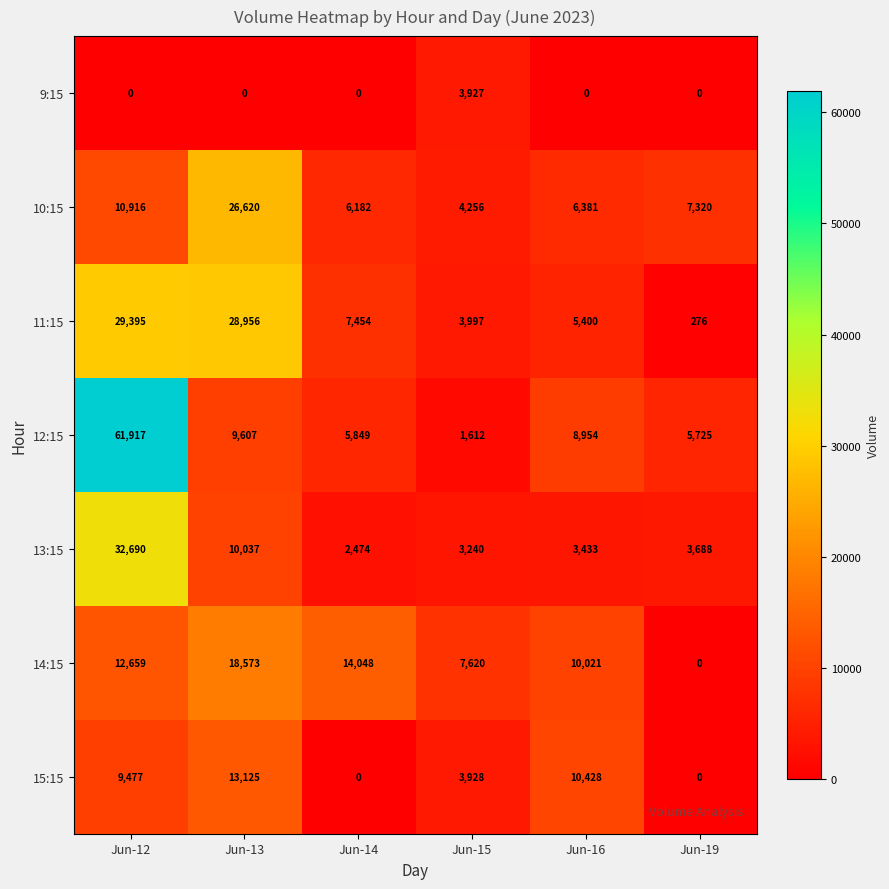

At which category is the sum across all series the highest?

Jun-12